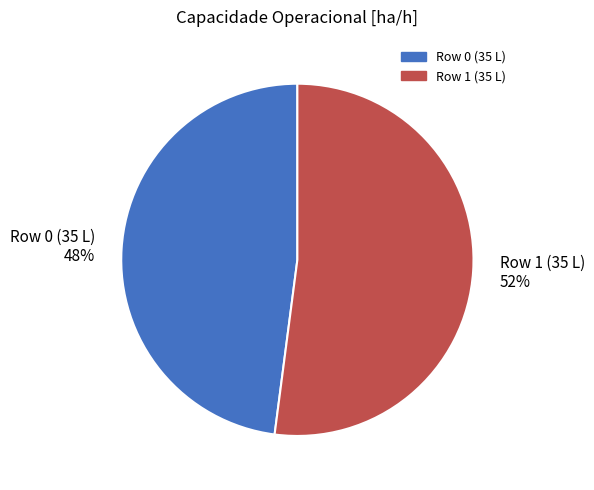

How many slices are in this pie chart?

2